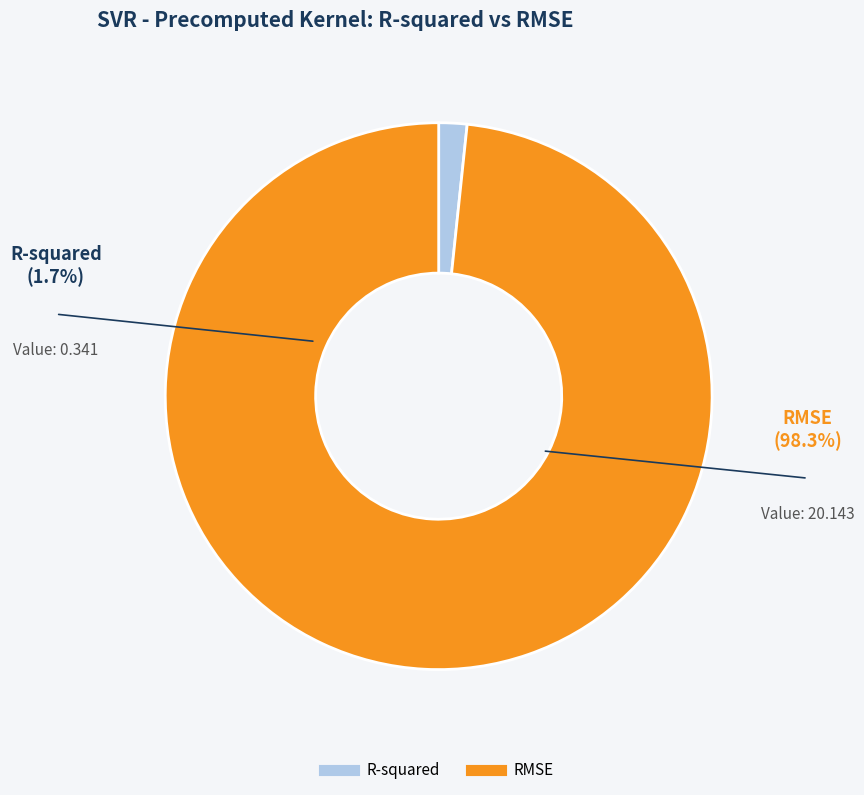

Which slice is the largest?

RMSE